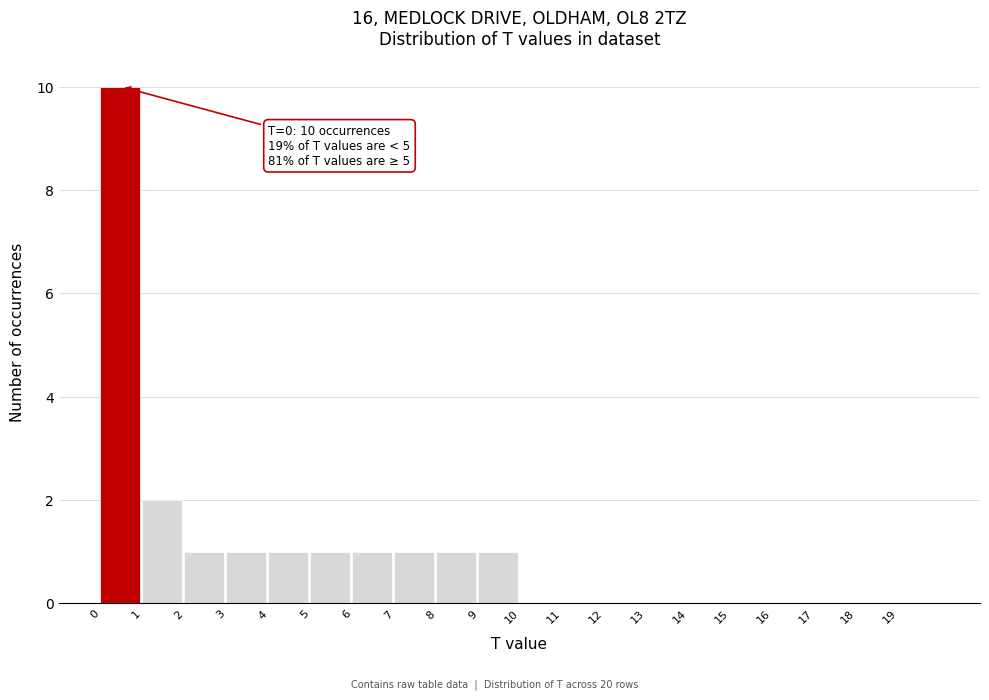

Which range on the x-axis has the tallest bar?

0 to 1